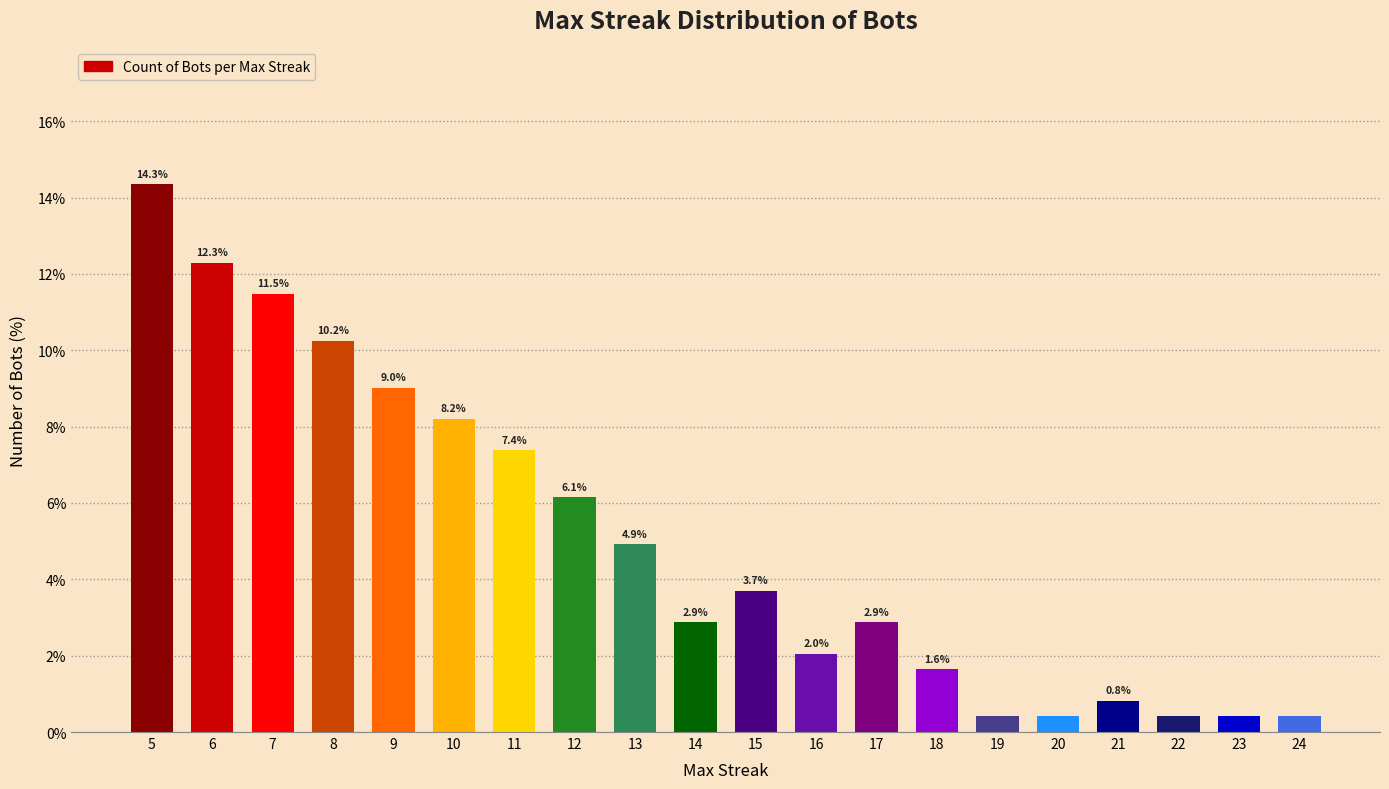

The value at 5 is 14.3. True or false?

True